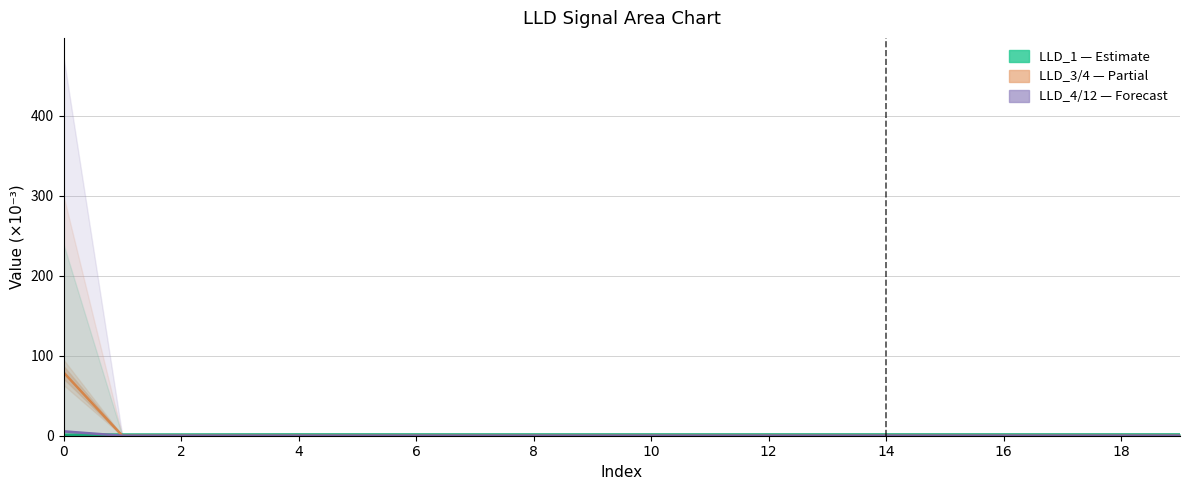

What is the sum of the LLD_1 (Estimate) values at 10 and 14?

2.5